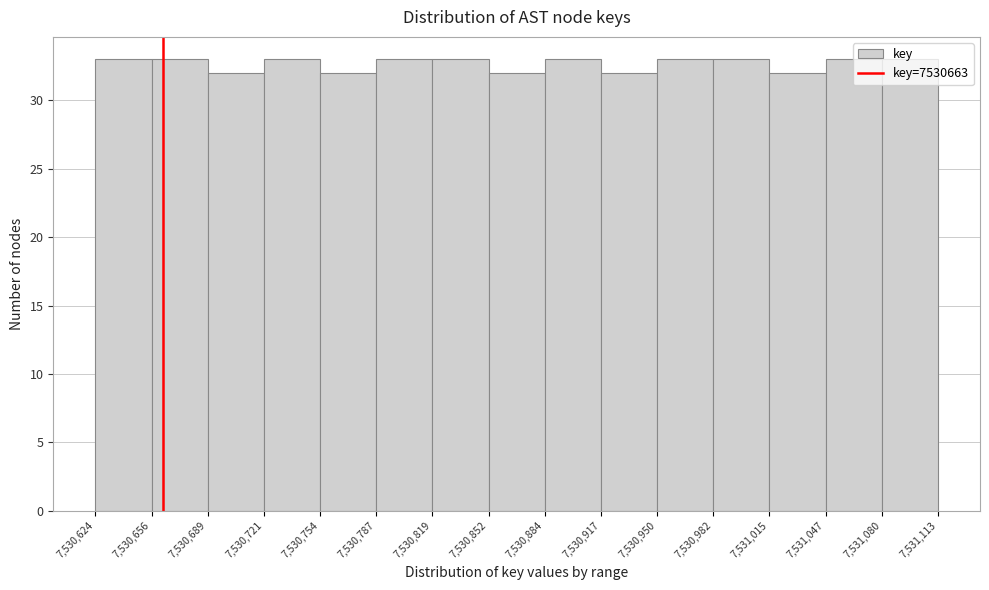

Reading left to right, list every bar in this chart as the range it spans on the x-axis followed by its height. The values are not printed on the chart, so give them approximately, as read against the axis.

7,530,624 to 7,530,656: 33
7,530,656 to 7,530,689: 33
7,530,689 to 7,530,721: 32
7,530,721 to 7,530,754: 33
7,530,754 to 7,530,787: 32
7,530,787 to 7,530,819: 33
7,530,819 to 7,530,852: 33
7,530,852 to 7,530,884: 32
7,530,884 to 7,530,917: 33
7,530,917 to 7,530,950: 32
7,530,950 to 7,530,982: 33
7,530,982 to 7,531,015: 33
7,531,015 to 7,531,047: 32
7,531,047 to 7,531,080: 33
7,531,080 to 7,531,113: 33